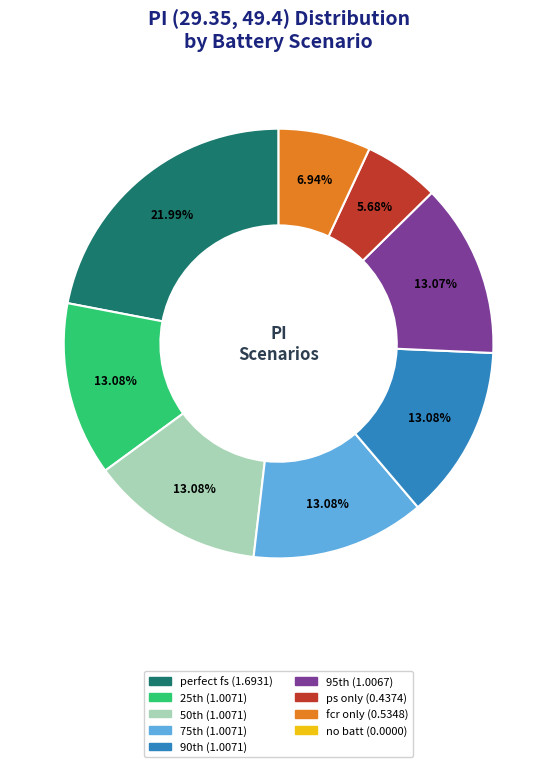

Is there any slice that represents more than half of the pie?

No